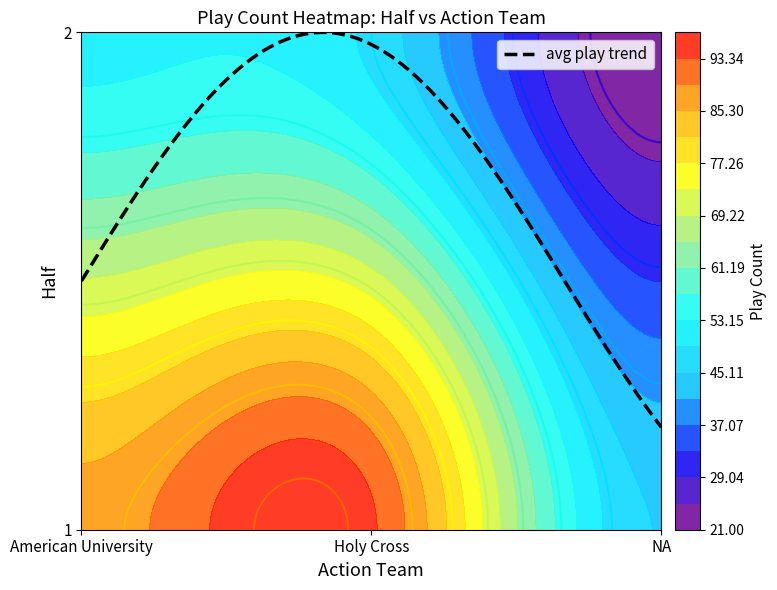

The value of 2 at American University is 11. True or false?

False